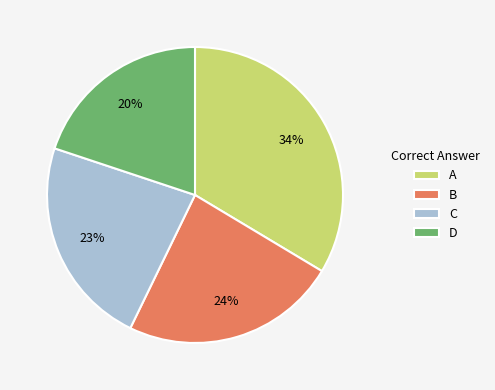

Does any single category account for the majority?

No